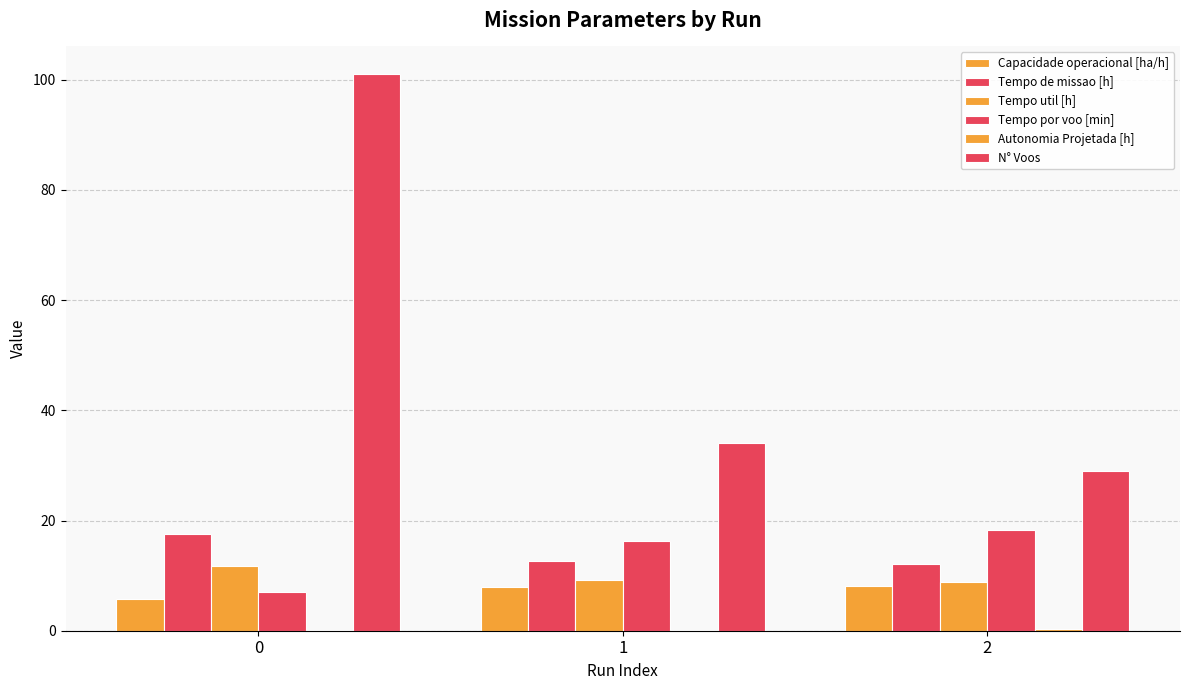

How many categories are shown in the chart?

3